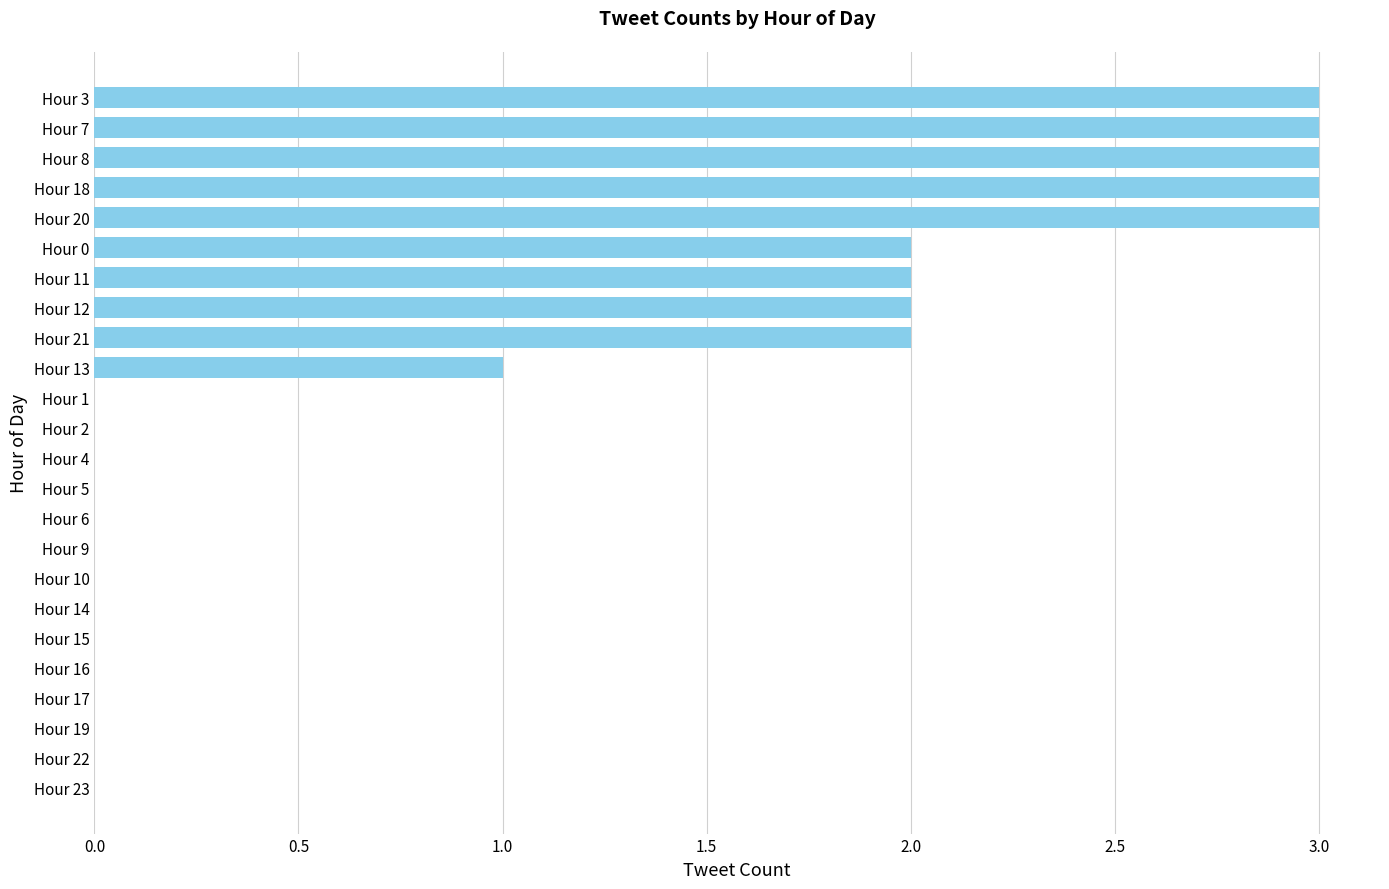

Reading bottom to top, what are all the values shown in this chart?

Hour 23=0	Hour 22=0	Hour 19=0	Hour 17=0	Hour 16=0	Hour 15=0	Hour 14=0	Hour 10=0	Hour 9=0	Hour 6=0	Hour 5=0	Hour 4=0	Hour 2=0	Hour 1=0	Hour 13=1	Hour 21=2	Hour 12=2	Hour 11=2	Hour 0=2	Hour 20=3	Hour 18=3	Hour 8=3	Hour 7=3	Hour 3=3